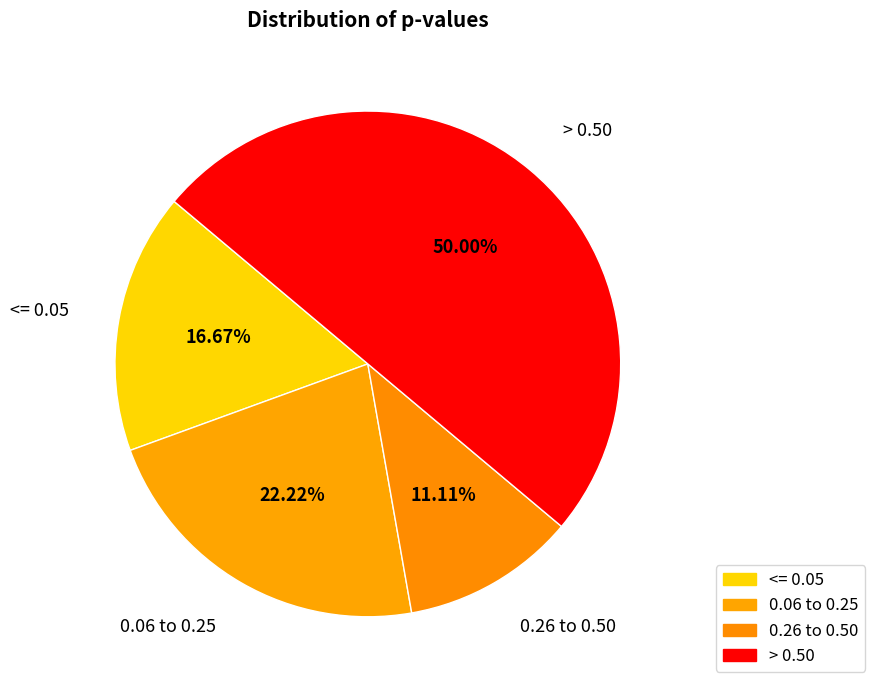

How many slices are in this pie chart?

4